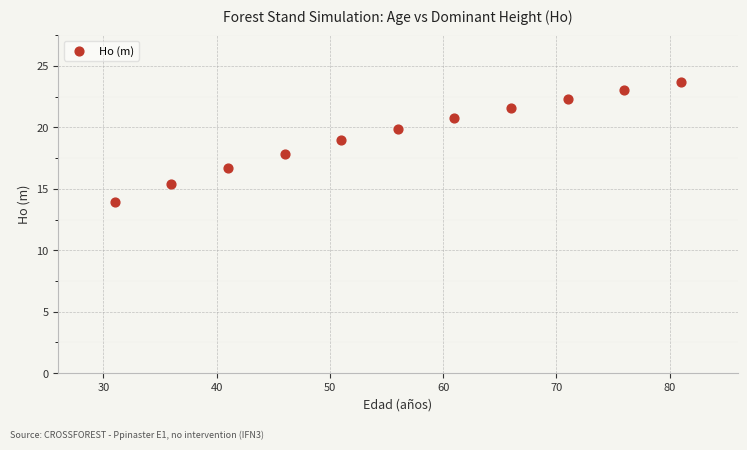

What is the range of Y values (max minus min)?

9.7